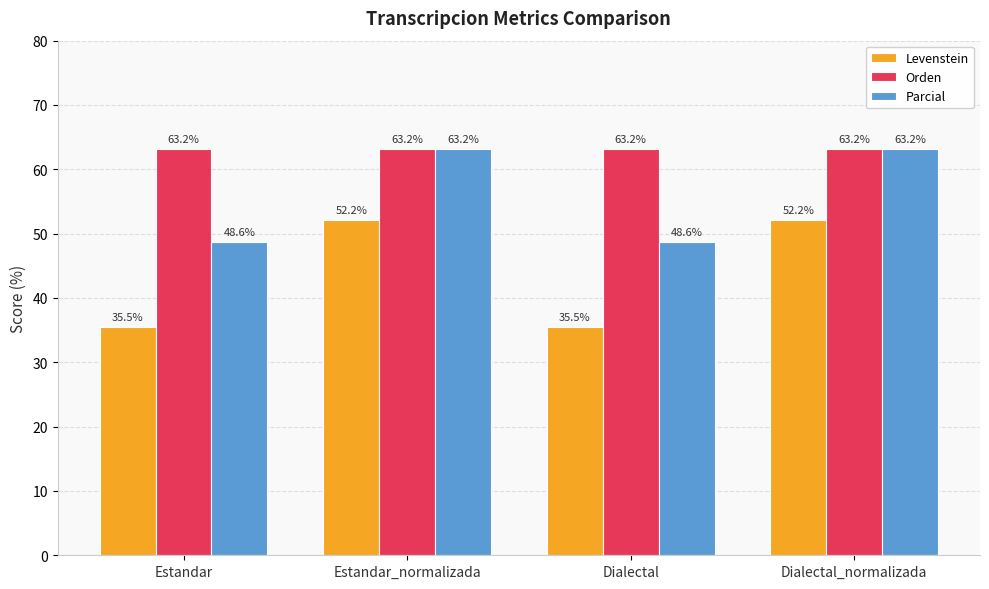

Is it true that Orden equals 63.2 at Estandar?

True